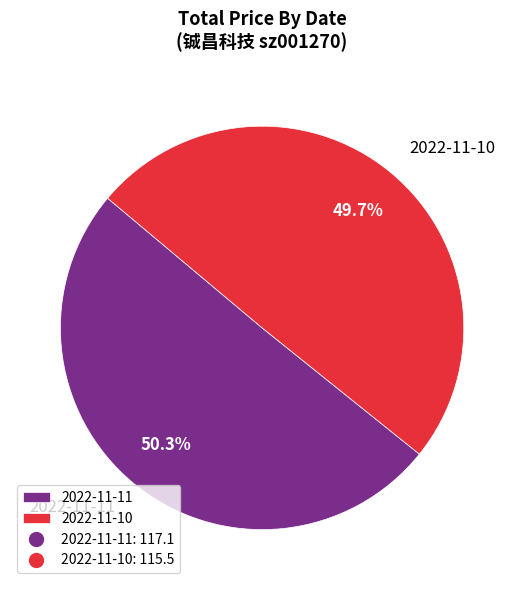

Is it true that 2022-11-10 is 50% of the pie?

True